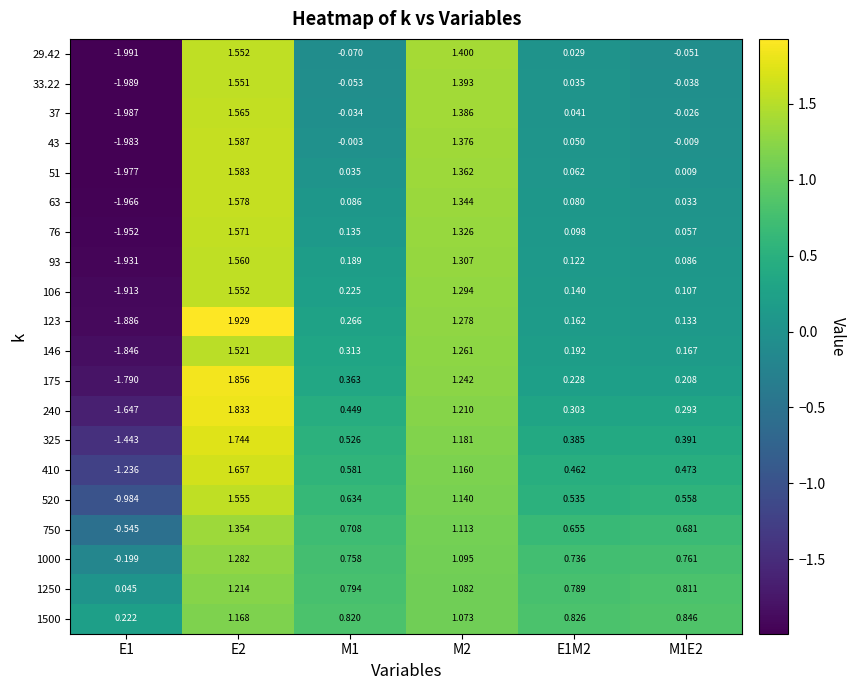

At M1, list the series in order from smallest to largest.

29.42, 33.22, 37, 43, 51, 63, 76, 93, 106, 123, 146, 175, 240, 325, 410, 520, 750, 1000, 1250, 1500